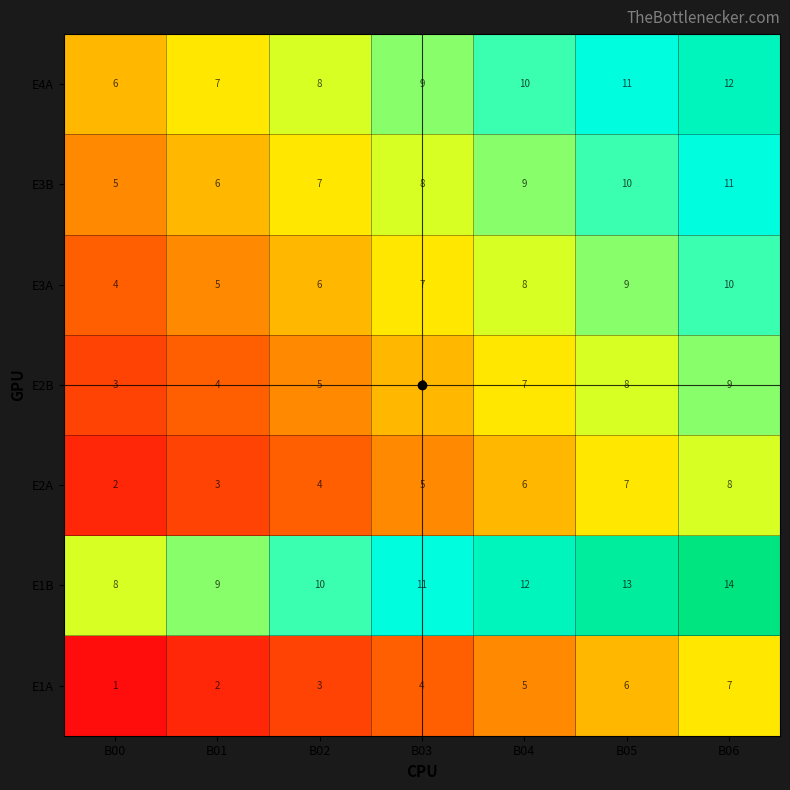

What is the spread (max minus min) of values at B00?

7